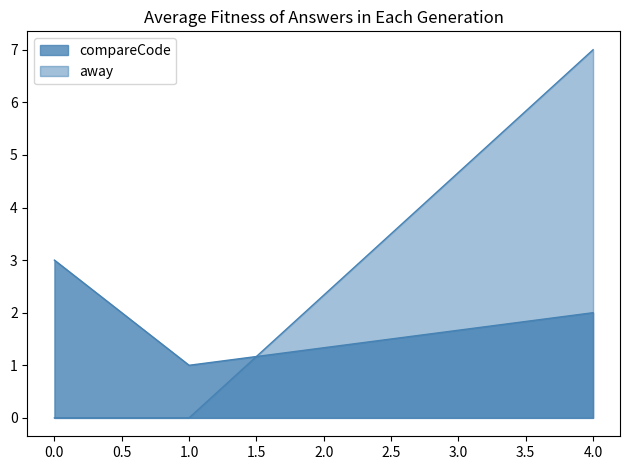

What are all the series names shown in the legend?

compareCode, away